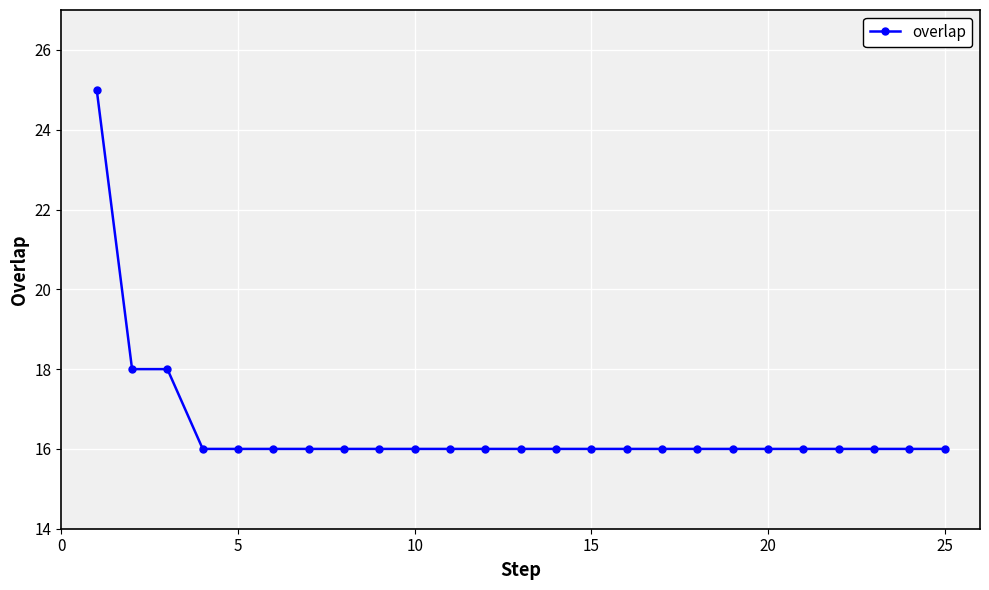

What is the average value?

17